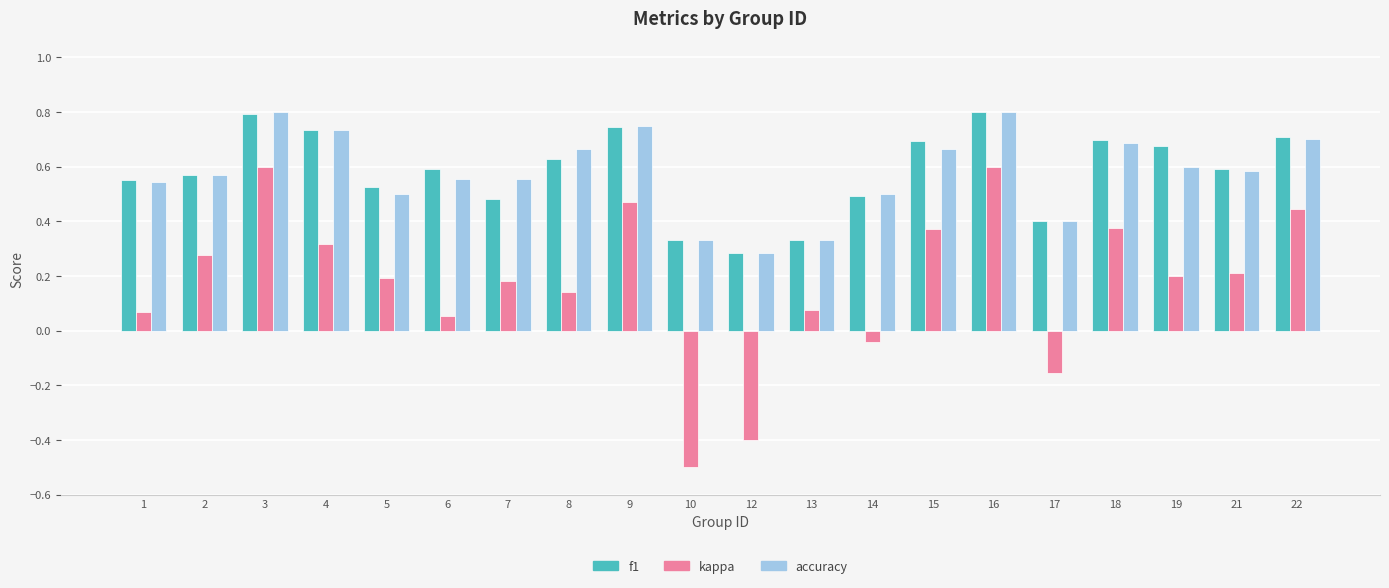

Which category has the lowest value across all series?

10